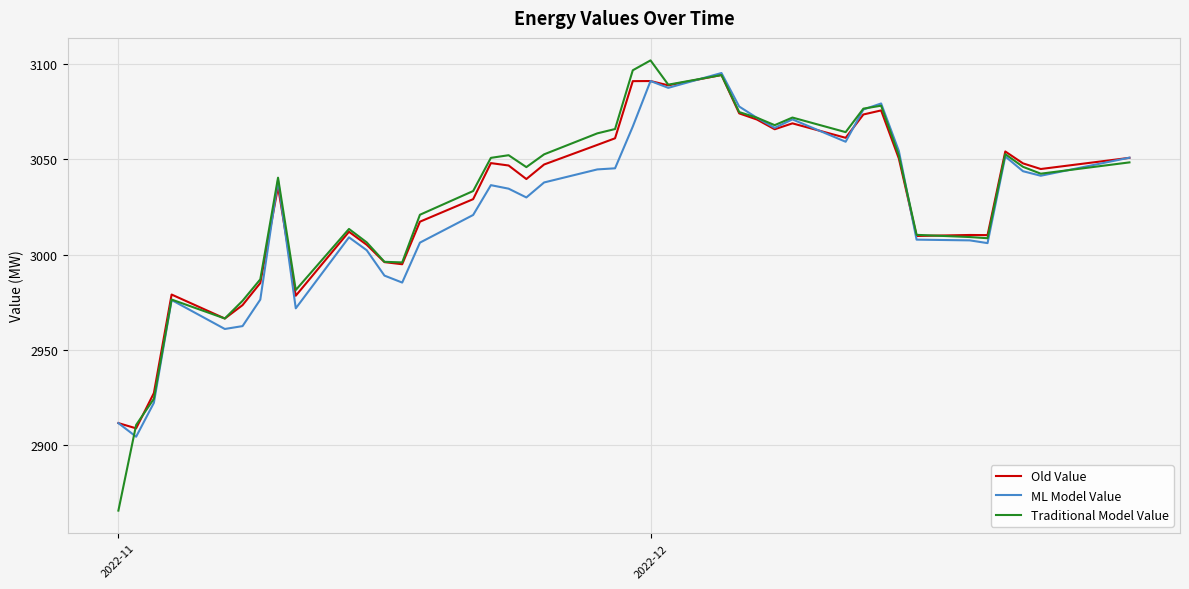

What is the difference between the maximum and minimum values in the Old Value series?

185.3